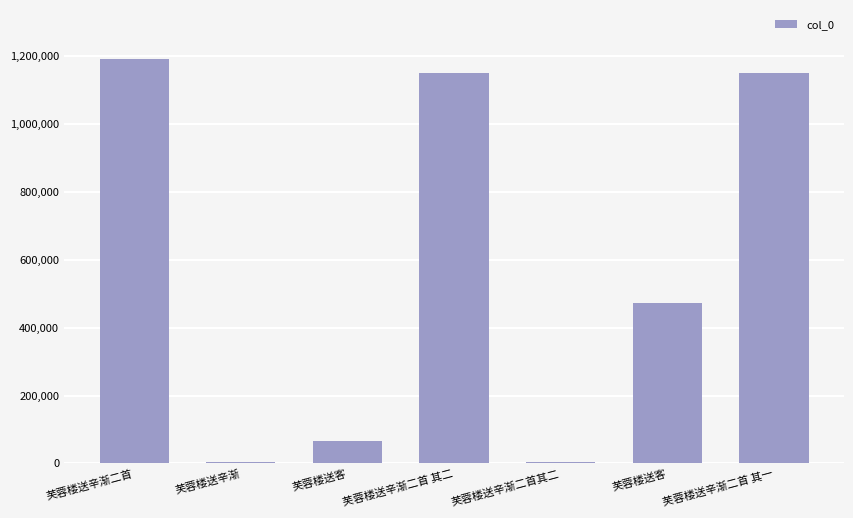

At which label is the value closest to 598689?

芙蓉楼送客